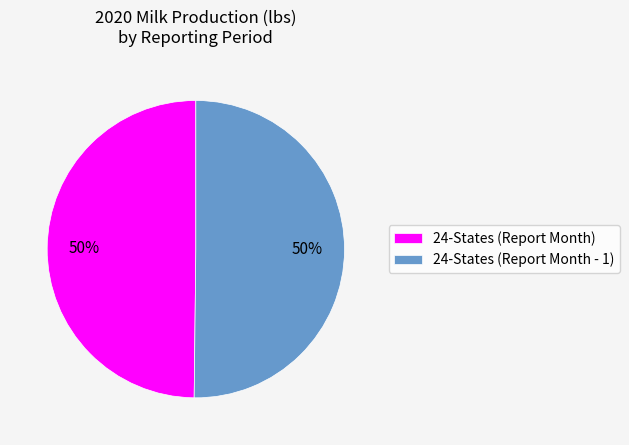

Is it true that 24-States (Report Month) is 50% of the pie?

True